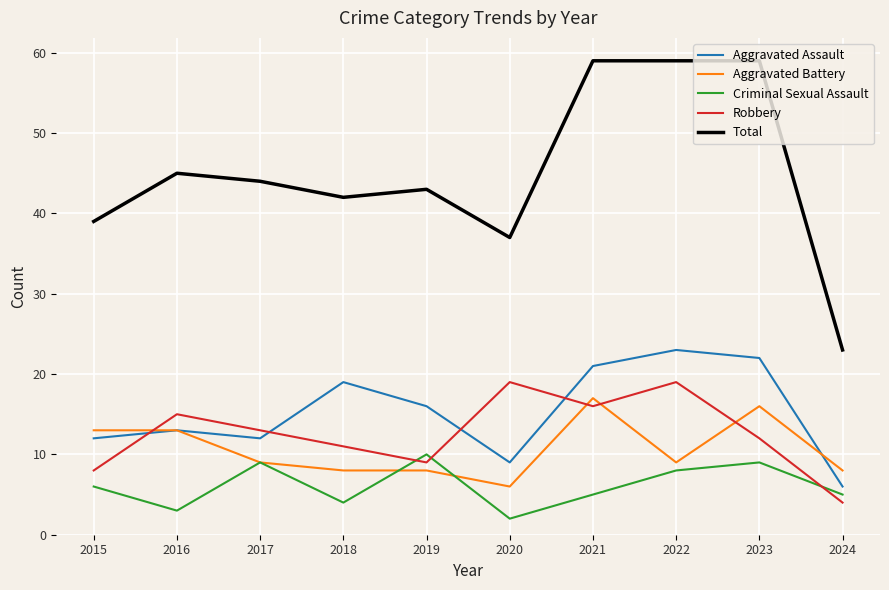

Where is the first local maximum for Criminal Sexual Assault?

2017